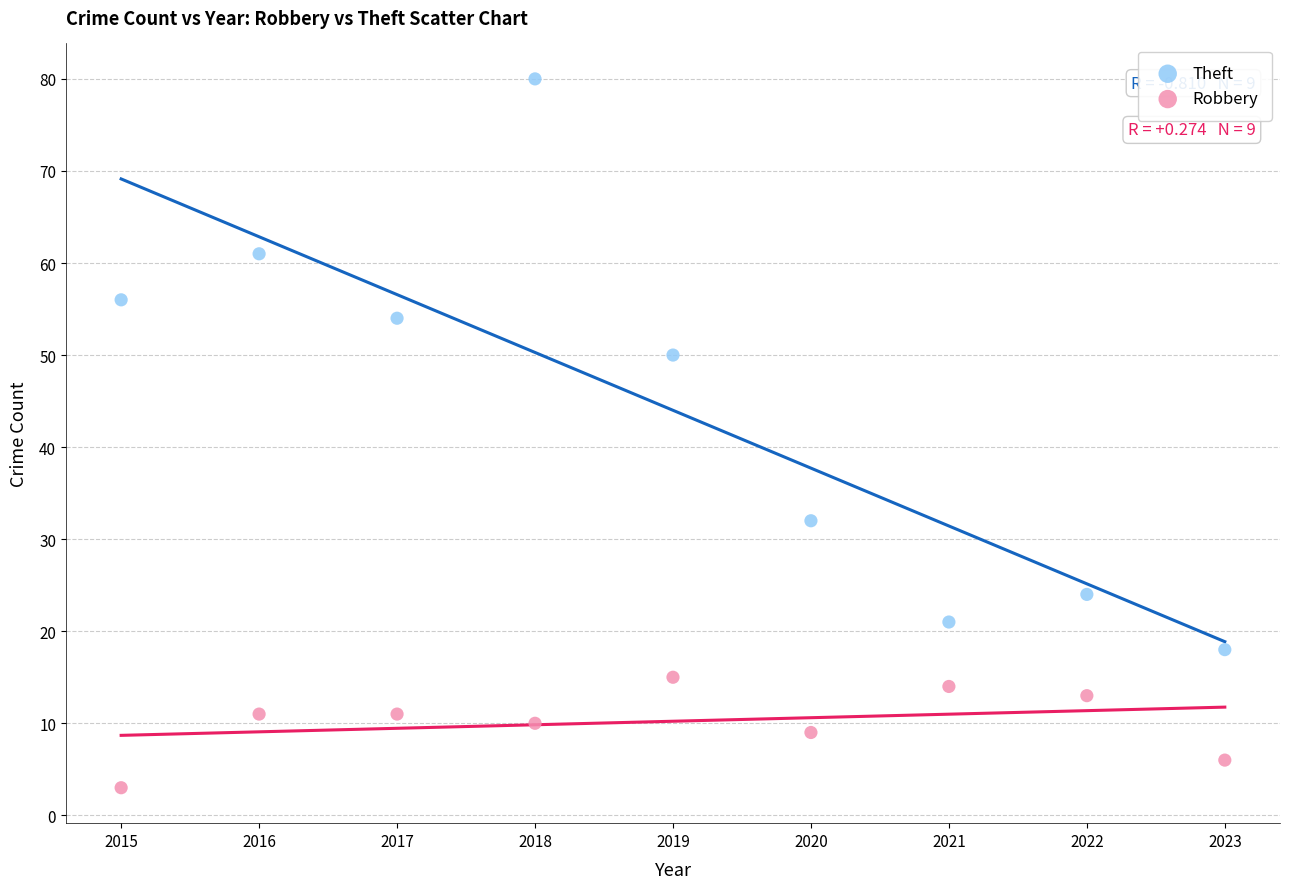

Which series reaches the minimum Y coordinate?

Robbery